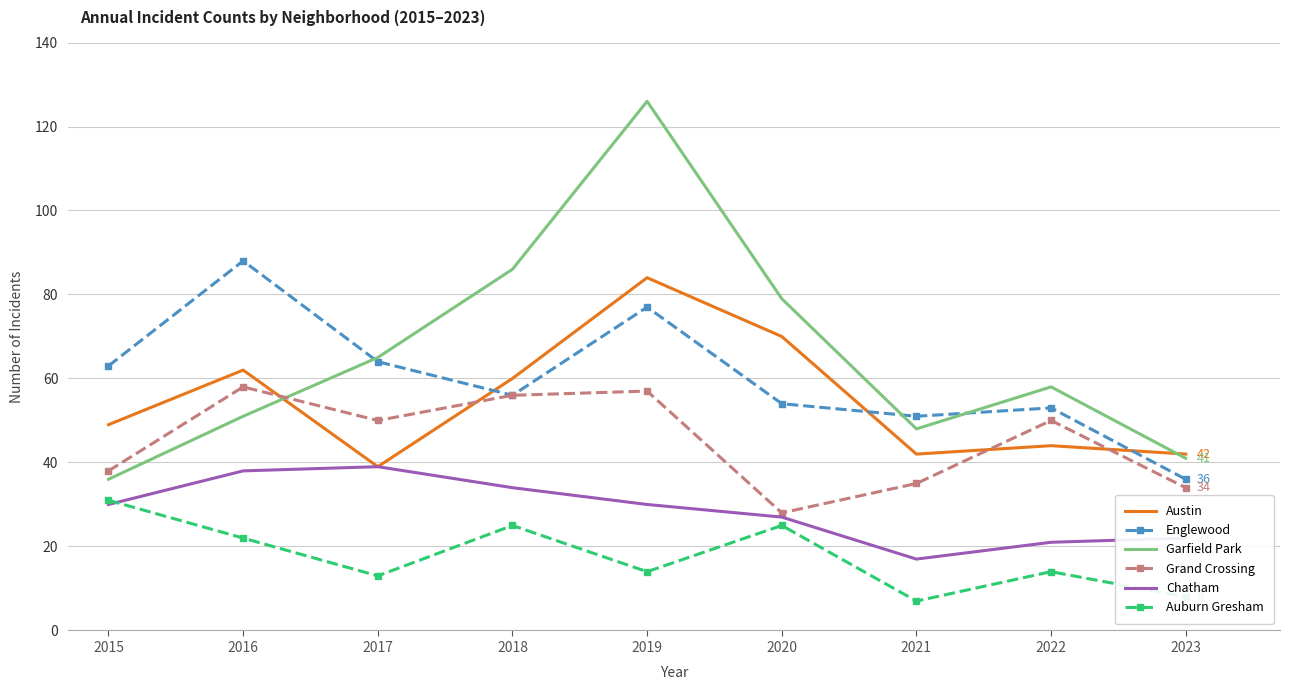

What is the sum of the Grand Crossing values at 2020 and 2015?

66